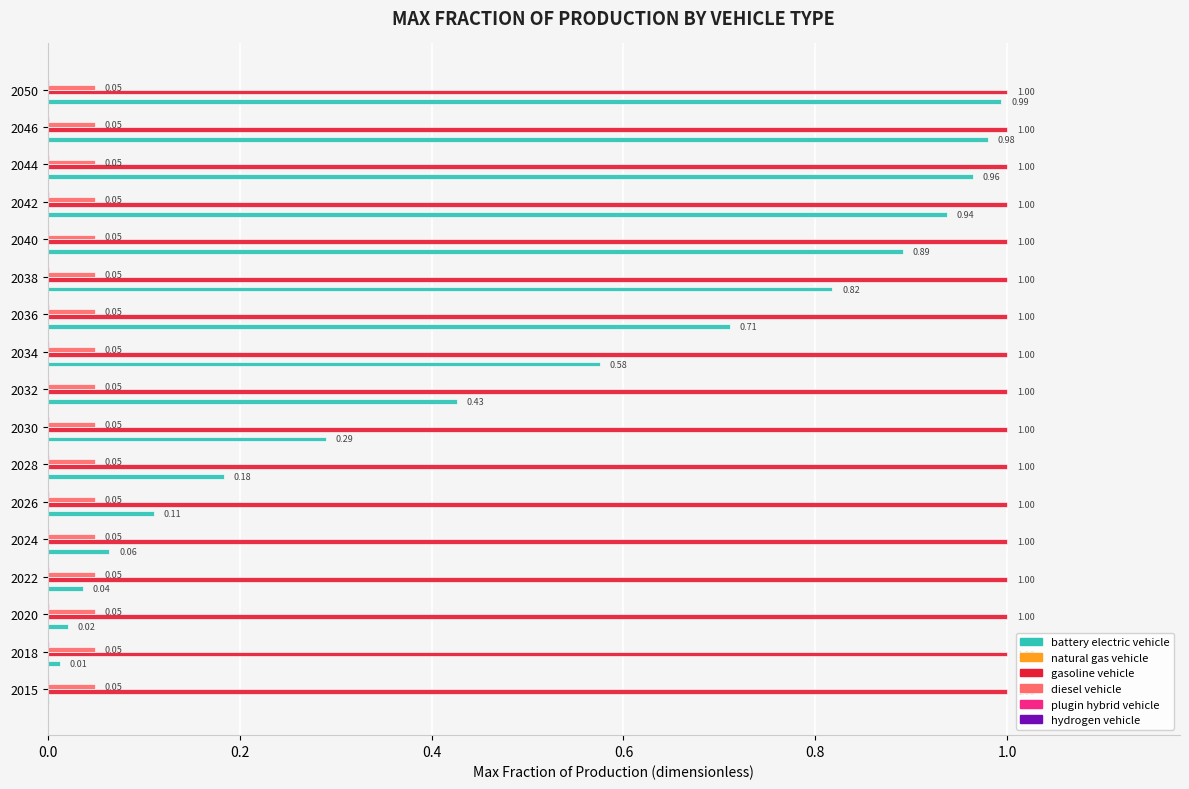

What is the sum of all gasoline vehicle values?

17.0